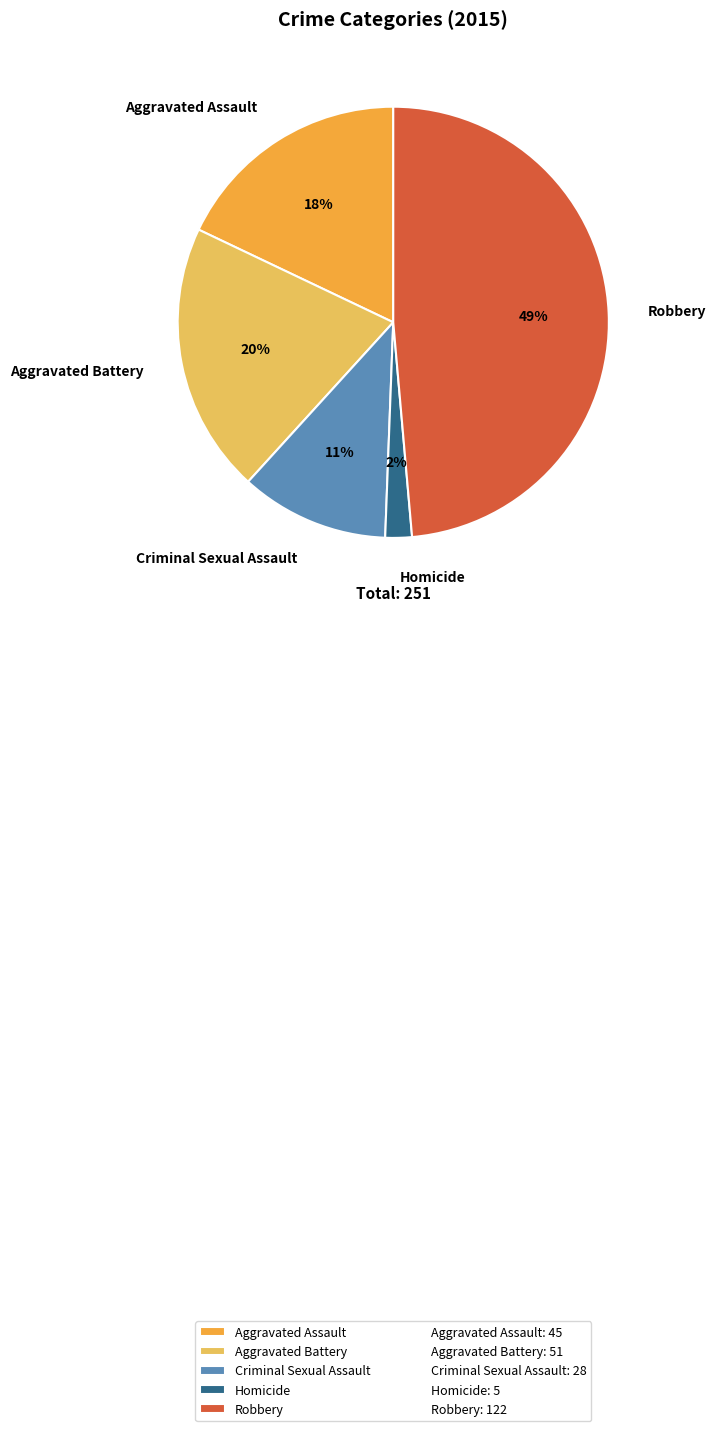

Rank the categories by value from lowest to highest.

Homicide, Criminal Sexual Assault, Aggravated Assault, Aggravated Battery, Robbery